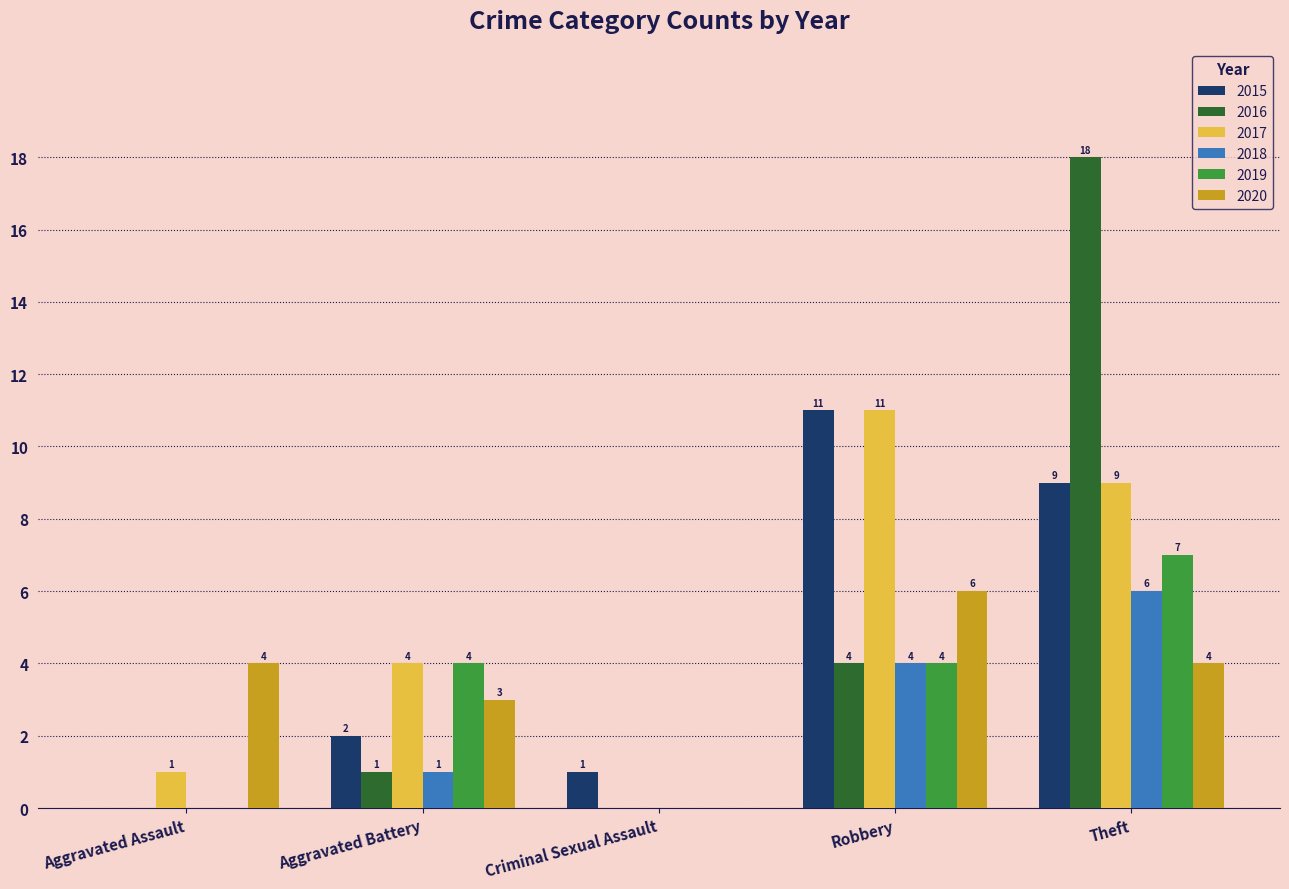

Does the chart contain stacked bars?

No